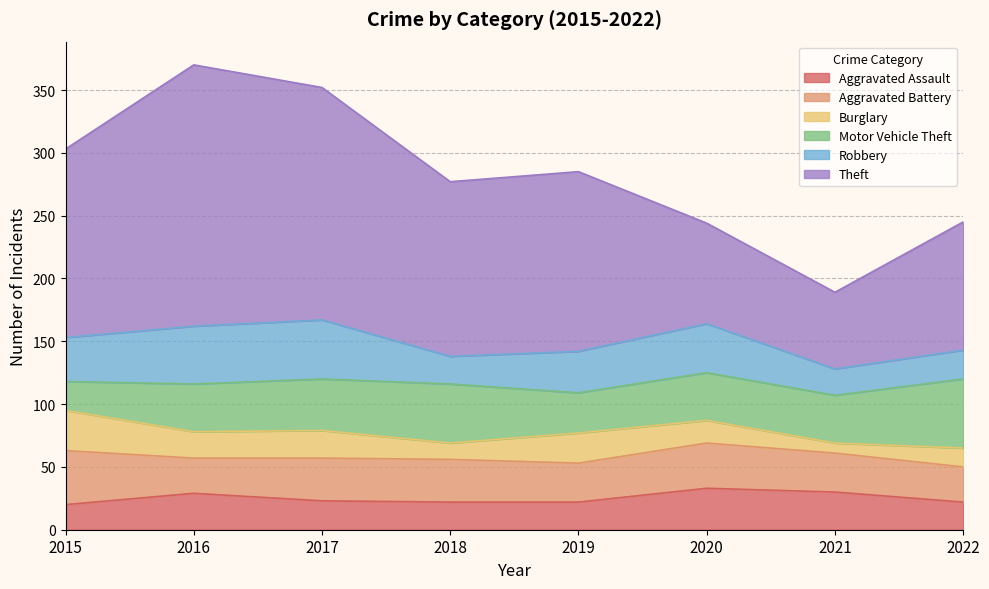

What is the value of the Motor Vehicle Theft point at the 8th from the left?

55